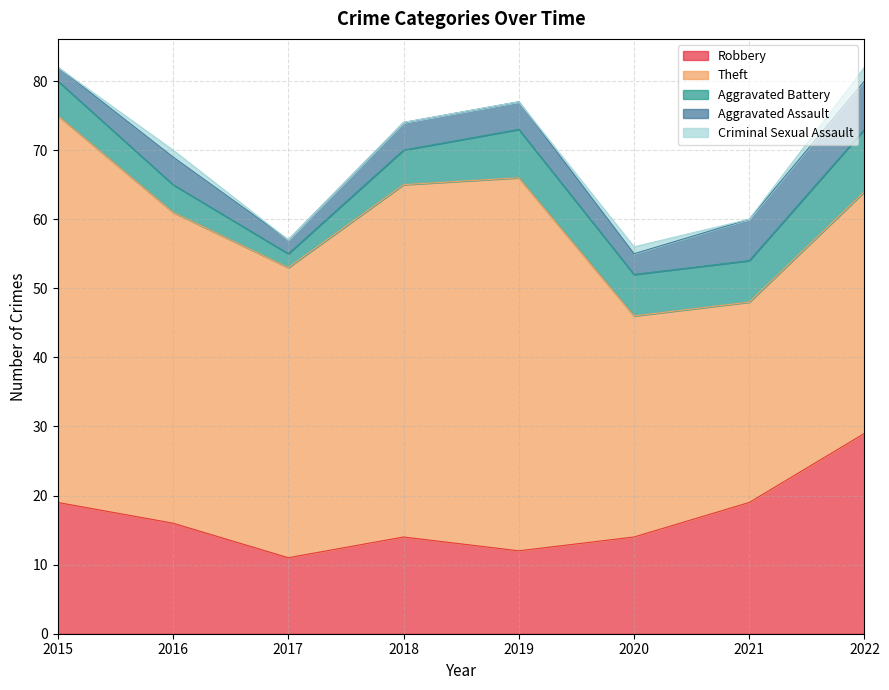

Reading left to right, transcribe all the data shown in this chart.

Robbery: 2015=19	2016=16	2017=11	2018=14	2019=12	2020=14	2021=19	2022=29
Theft: 2015=56	2016=45	2017=42	2018=51	2019=54	2020=32	2021=29	2022=35
Aggravated Battery: 2015=5	2016=4	2017=2	2018=5	2019=7	2020=6	2021=6	2022=9
Aggravated Assault: 2015=2	2016=4	2017=2	2018=4	2019=4	2020=3	2021=6	2022=7
Criminal Sexual Assault: 2015=0	2016=1	2017=0	2018=0	2019=0	2020=1	2021=0	2022=2